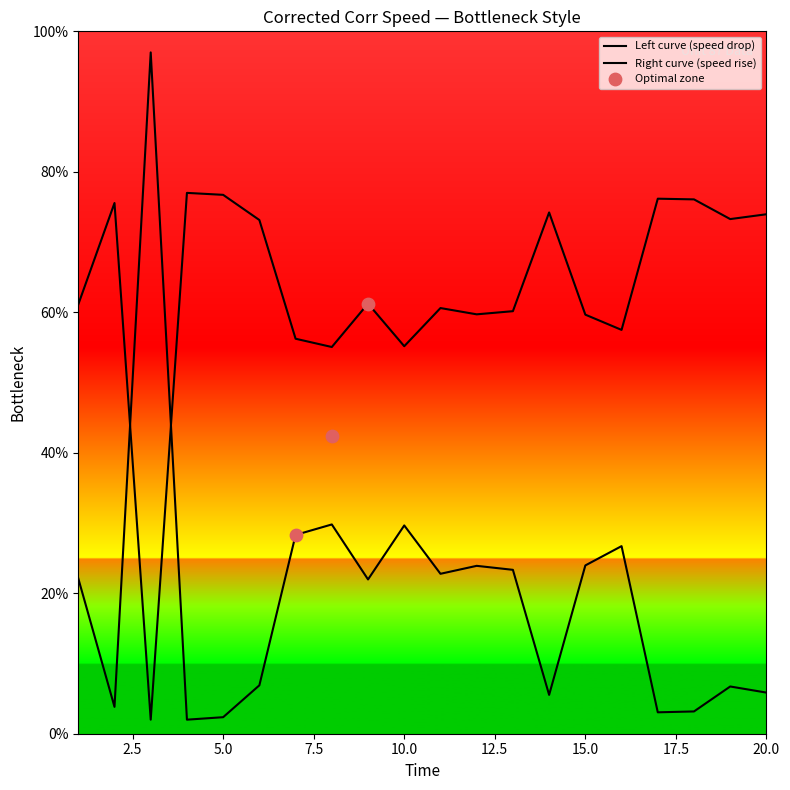

What is the change in value from 9 to 17?

-18.9